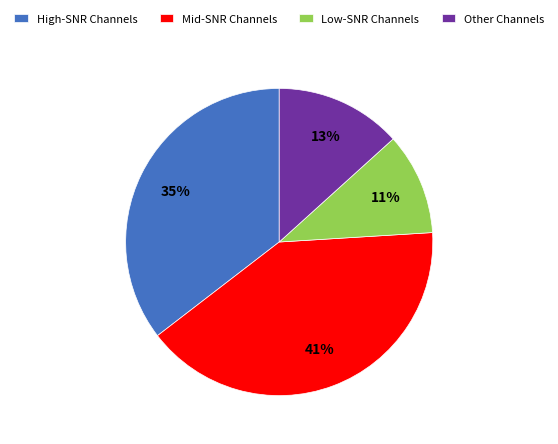

Is it true that High-SNR Channels is 50% of the pie?

False